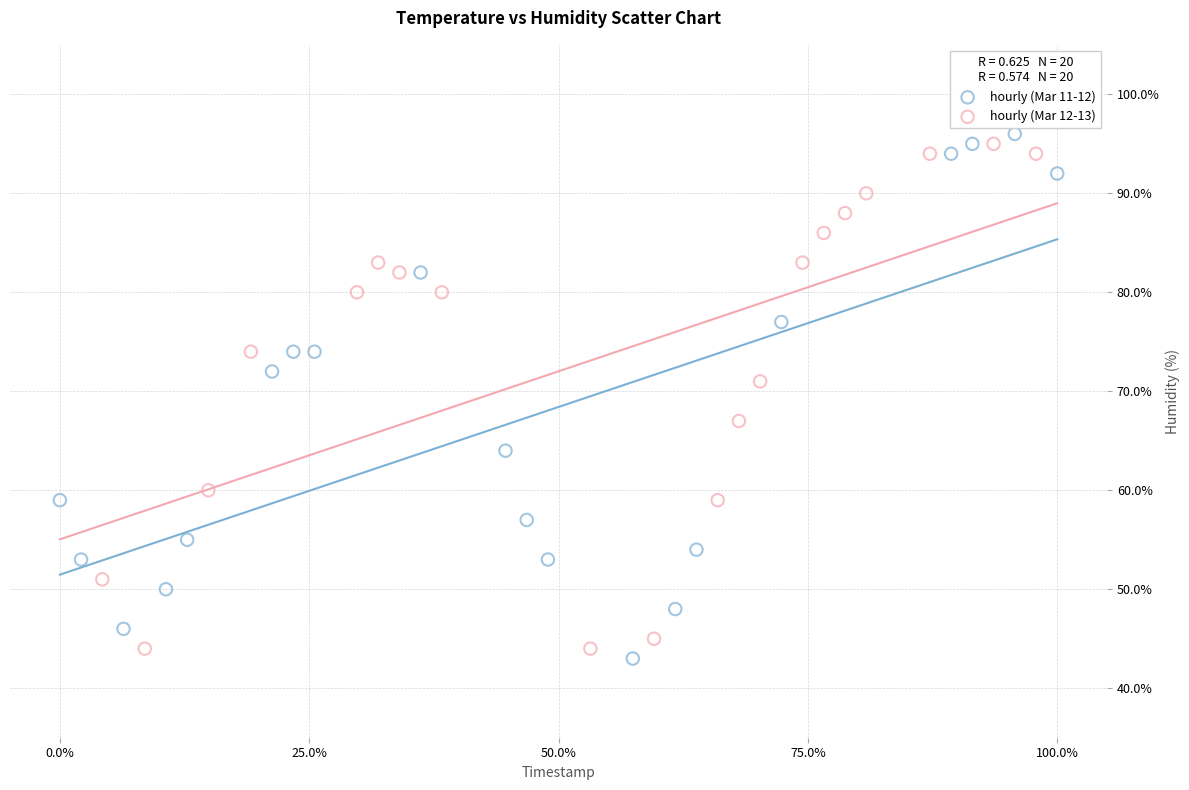

Which series reaches the minimum Y coordinate?

hourly (Mar 11-12)